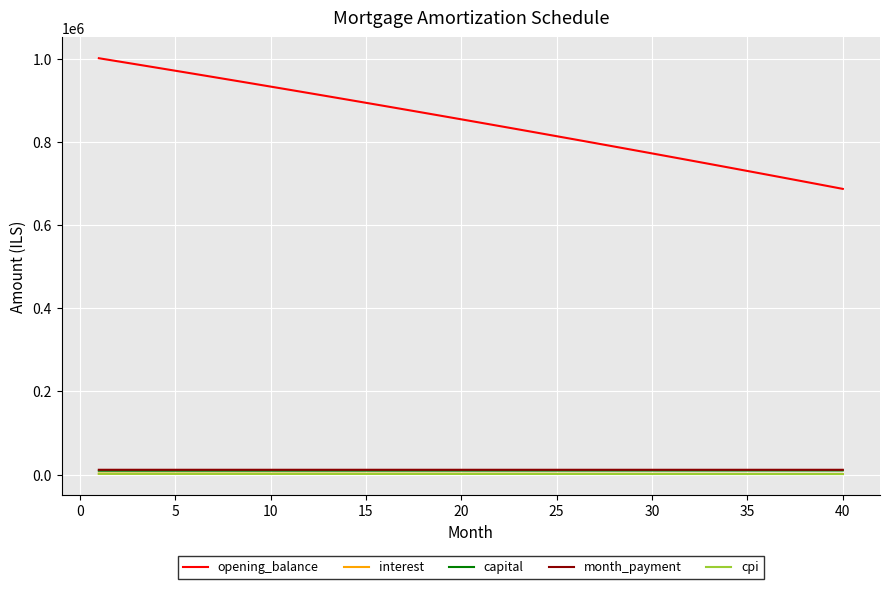

Which series has the largest range (max minus min)?

opening_balance